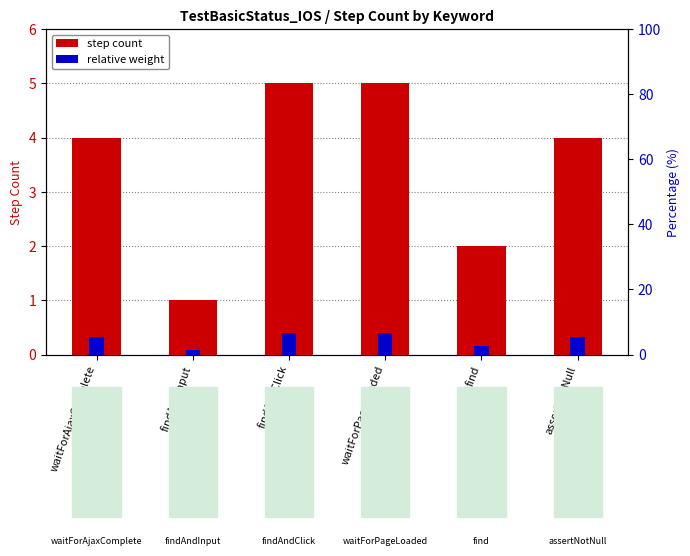

Which series has the widest spread of values?

step count